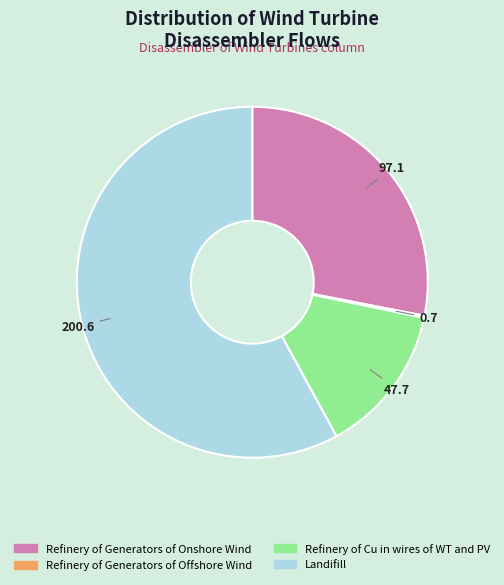

Which slice is the largest?

Landifill